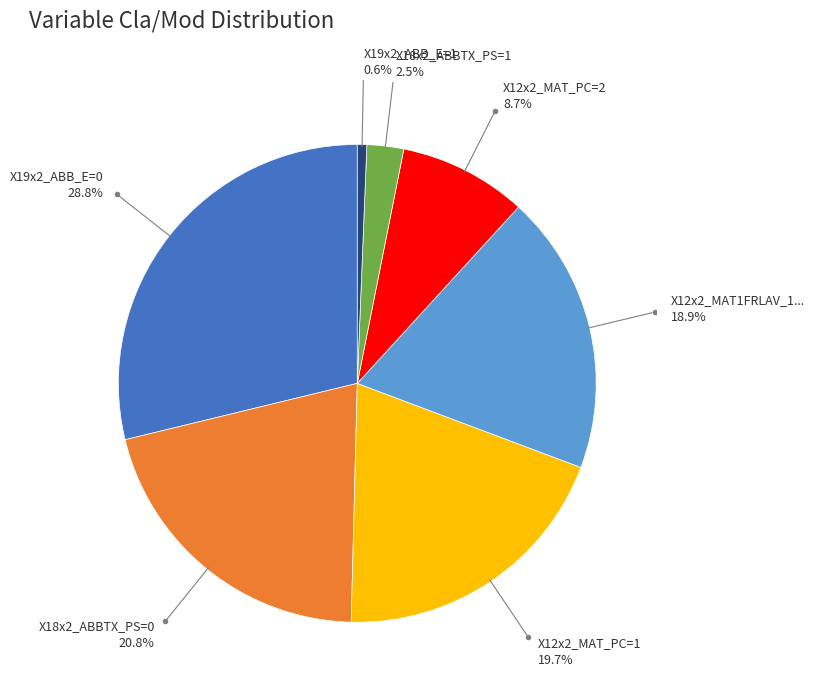

How many slices are in this pie chart?

7